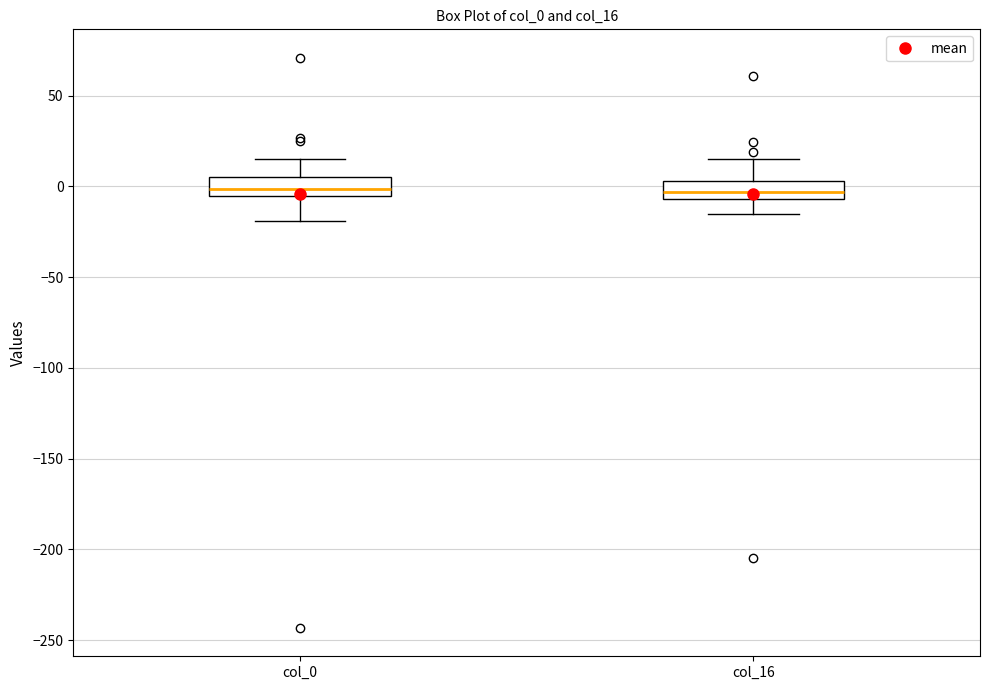

Reading left to right, transcribe this box plot: for each box, give where its median line is, the range the box spans, and where its two whiskers end, as read against the y-axis. The values are not printed on the chart, so give them approximately, as read against the axis.

col_0: median 0, box -5 to 5, whiskers -20 to 15
col_16: median -5 (inside the box), box -5 to 5, whiskers -15 to 15